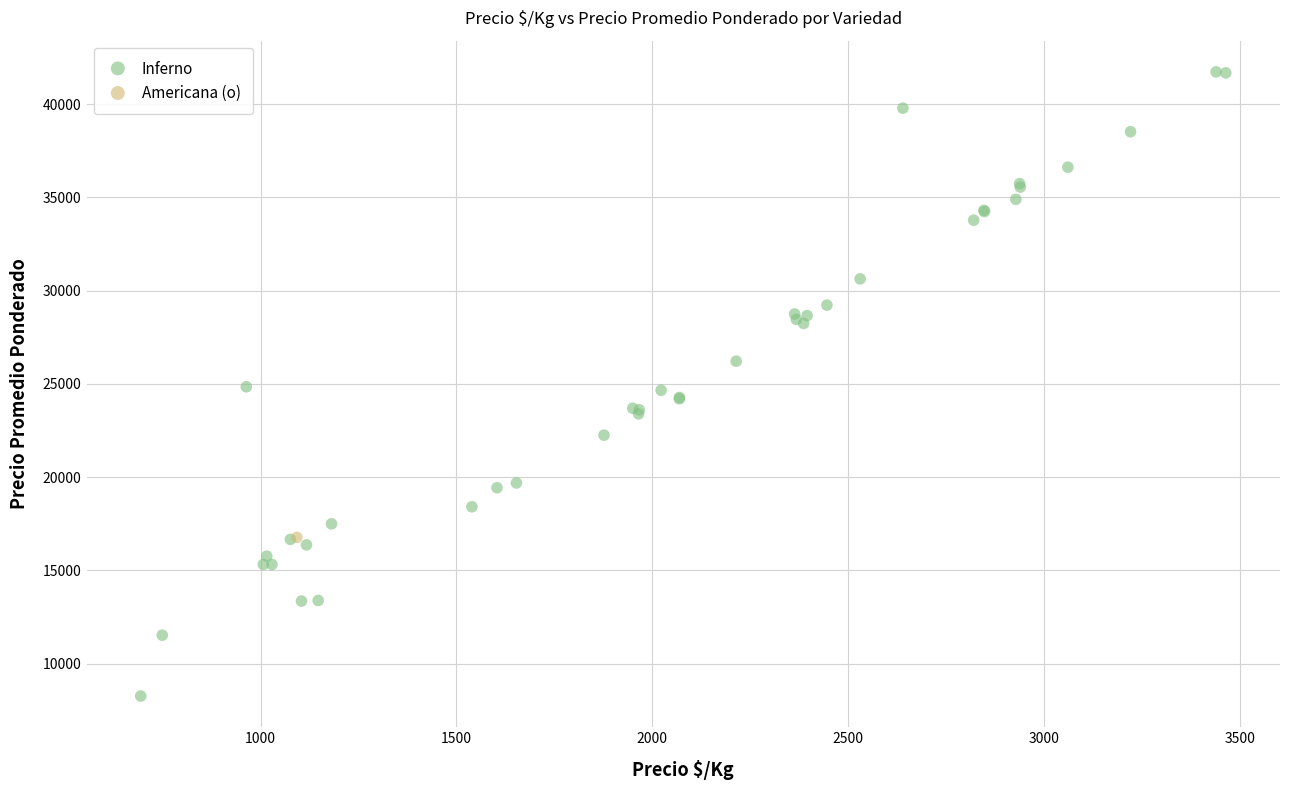

What are all the series names shown in the legend?

Inferno, Americana (o)